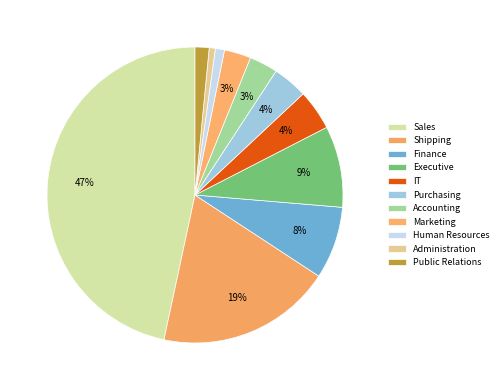

To the nearest percent, what is the combined percentage of Shipping and Executive?

28%